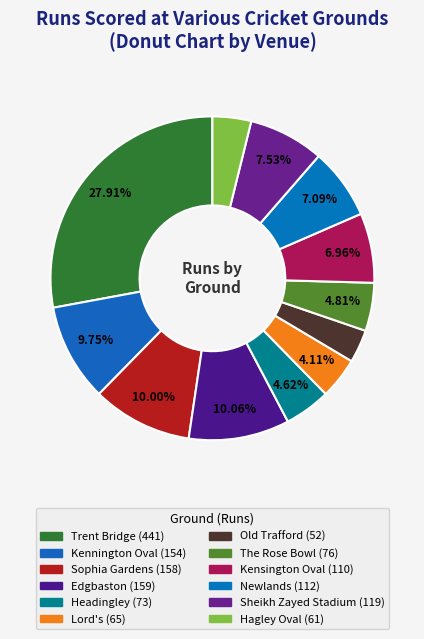

Count the number of slices in the pie.

12